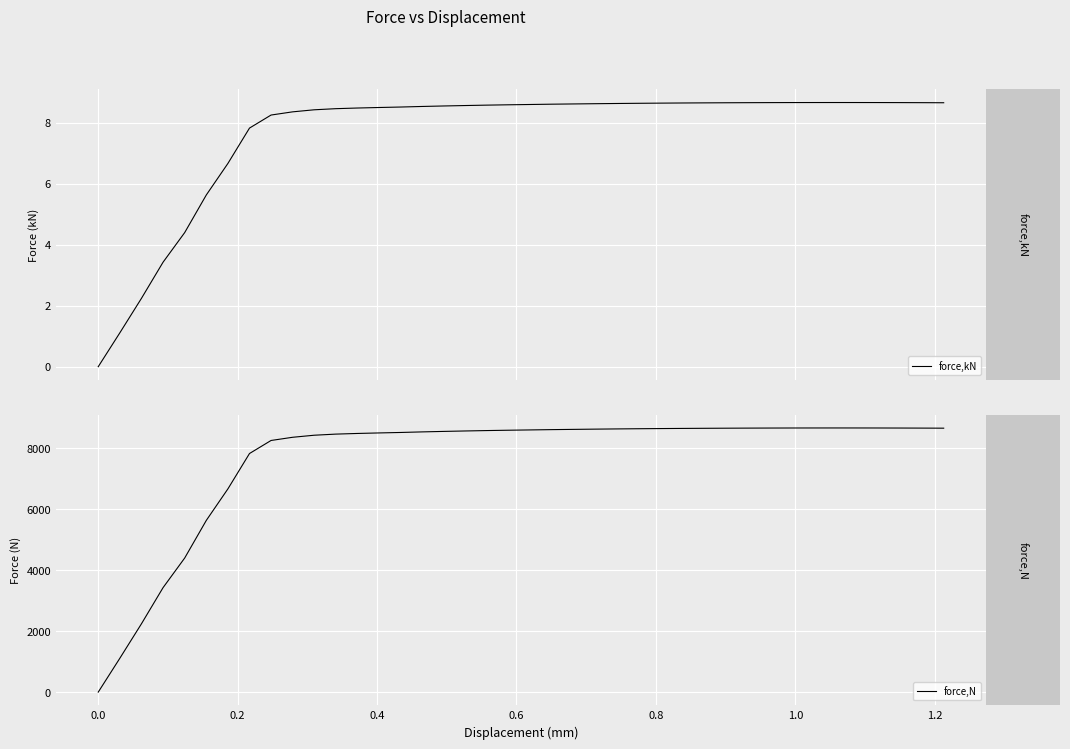

How many values in the force,kN series are below 8?

8